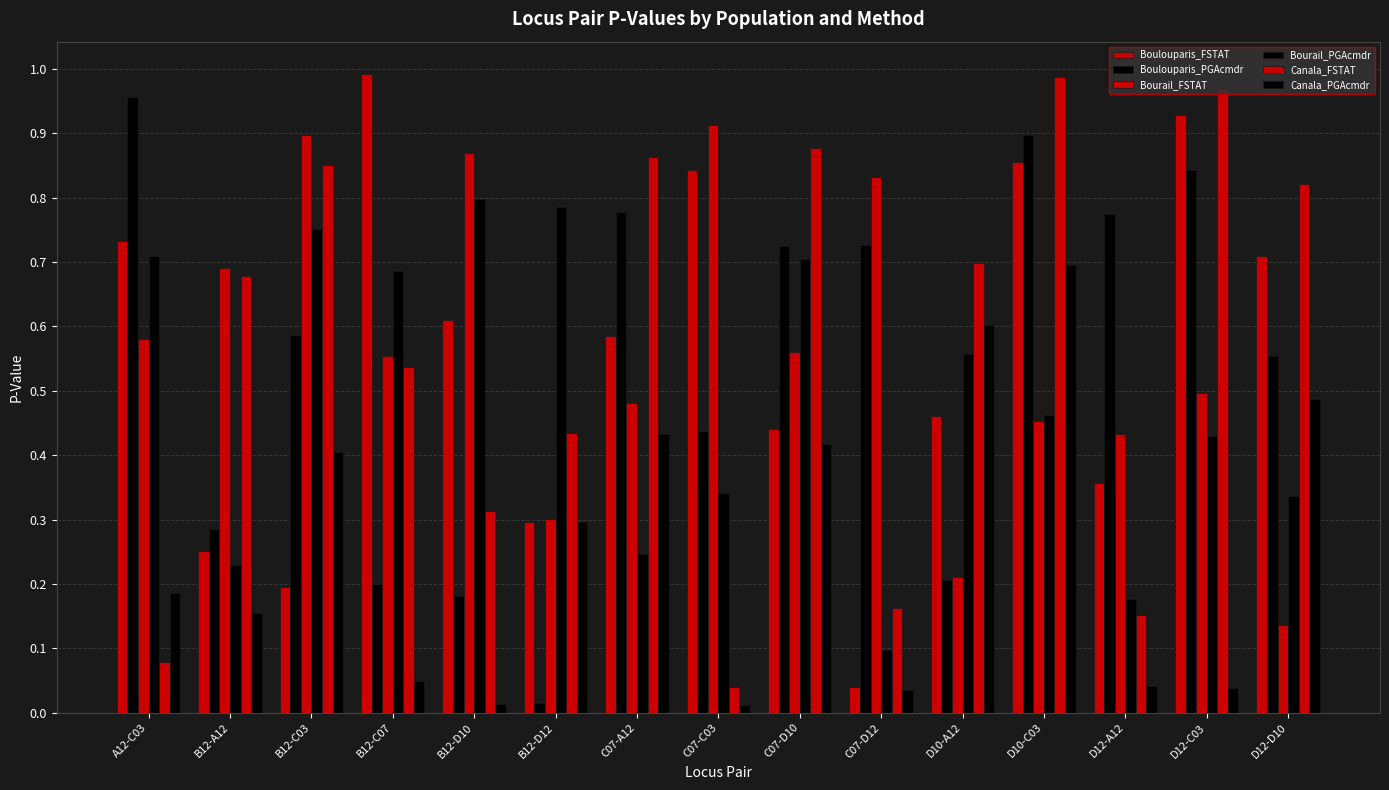

How many bars are there in each group?

6